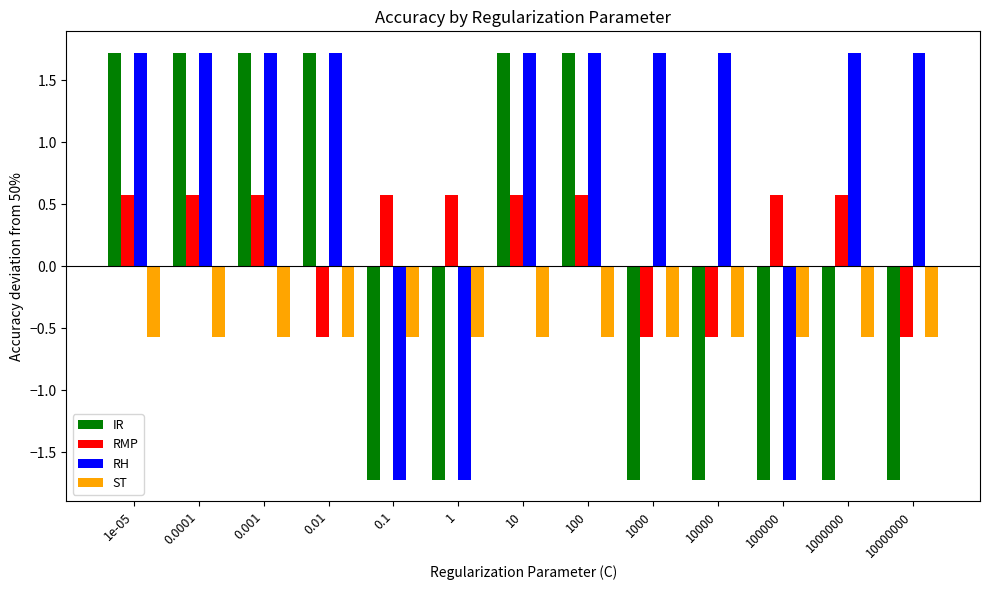

Reading left to right, what are all the values shown in this chart?

IR: 1.7	1.7	1.7	1.7	-1.7	-1.7	1.7	1.7	-1.7	-1.7	-1.7	-1.7	-1.7
RMP: 0.6	0.6	0.6	-0.6	0.6	0.6	0.6	0.6	-0.6	-0.6	0.6	0.6	-0.6
RH: 1.7	1.7	1.7	1.7	-1.7	-1.7	1.7	1.7	1.7	1.7	-1.7	1.7	1.7
ST: -0.6	-0.6	-0.6	-0.6	-0.6	-0.6	-0.6	-0.6	-0.6	-0.6	-0.6	-0.6	-0.6